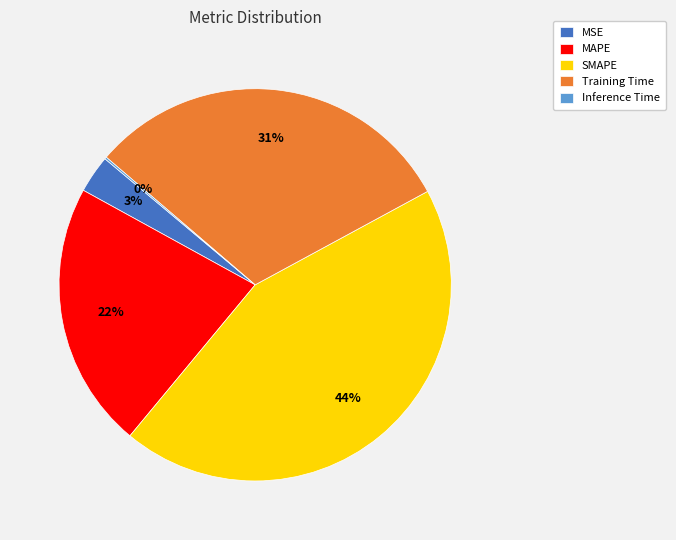

To the nearest percent, what portion does MAPE represent?

22%